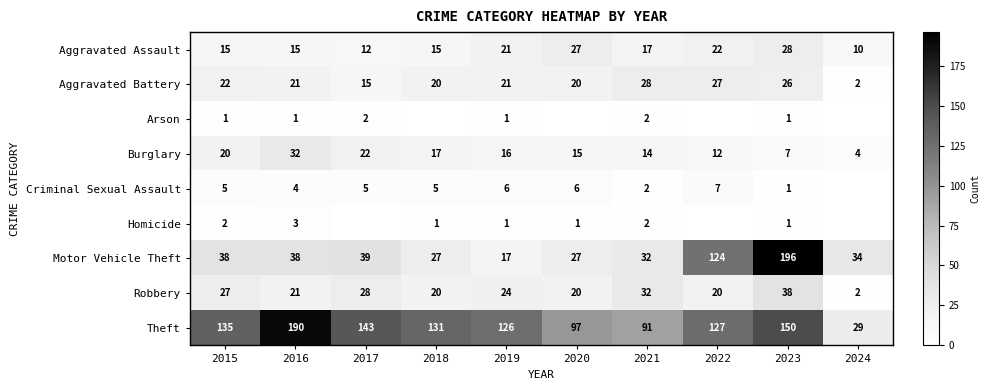

At which label is Aggravated Battery closest to 15?

2017